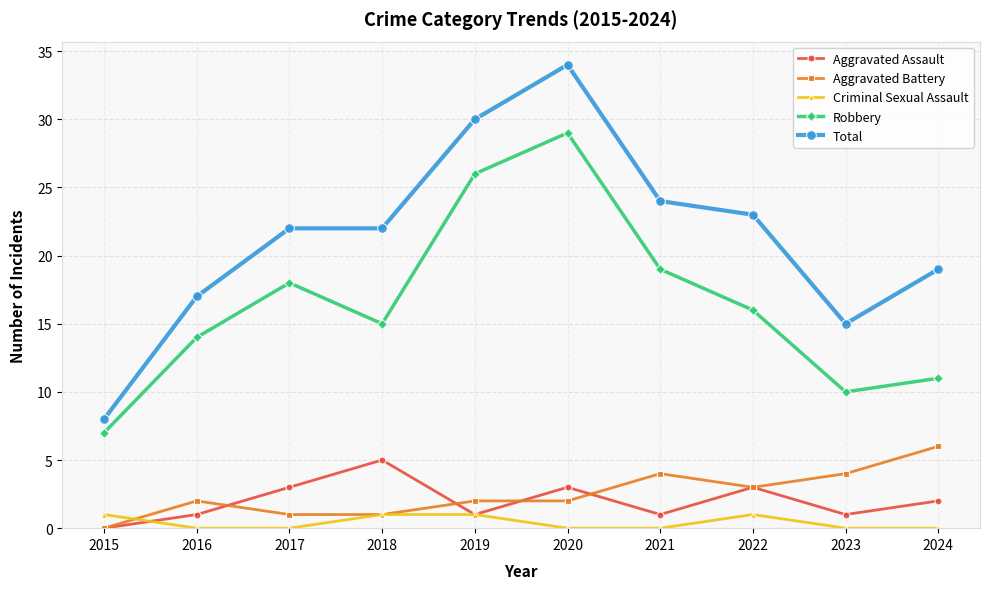

Is the value of Total at 2022 greater than the value of Robbery at 2022?

Yes